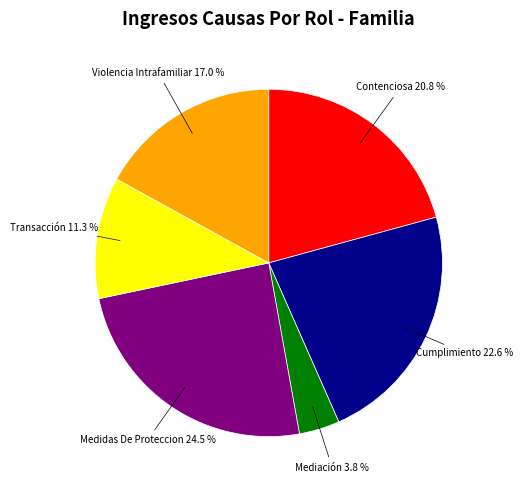

Is there a majority slice in this chart?

No